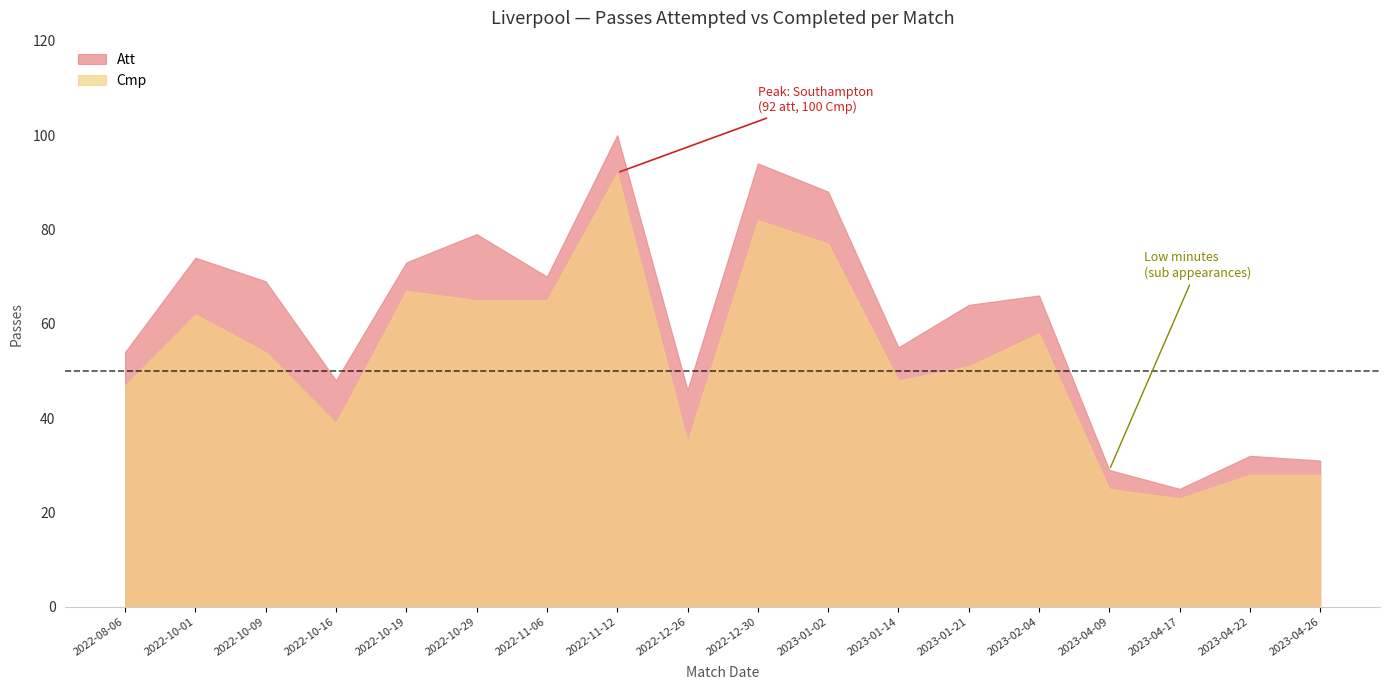

What is the value of the Cmp point at the 2nd from the left?

62